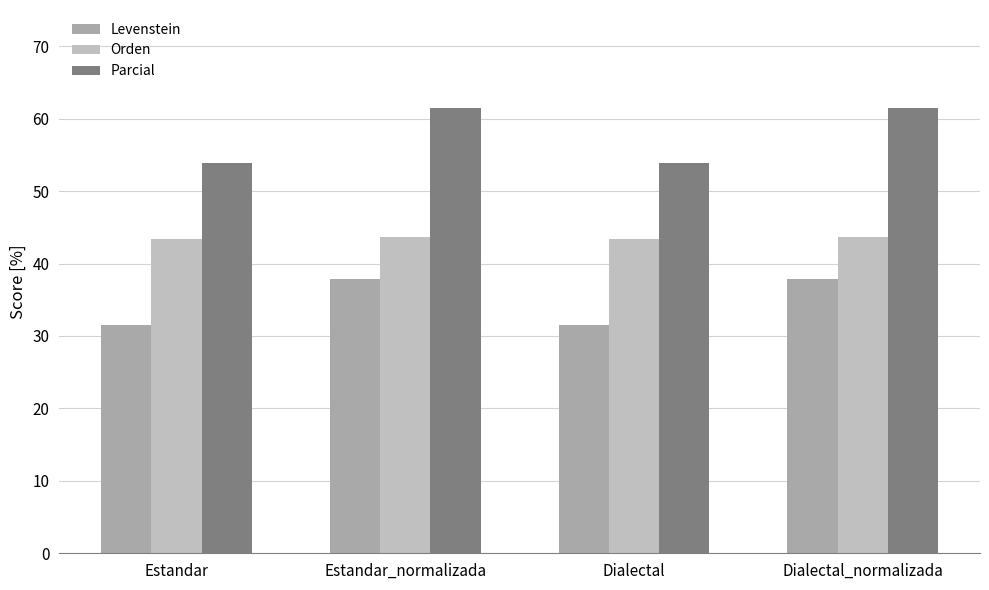

Reading left to right, what are all the values shown in this chart?

Levenstein: 31.5	37.8	31.5	37.8
Orden: 43.3	43.7	43.3	43.7
Parcial: 53.9	61.5	53.9	61.5